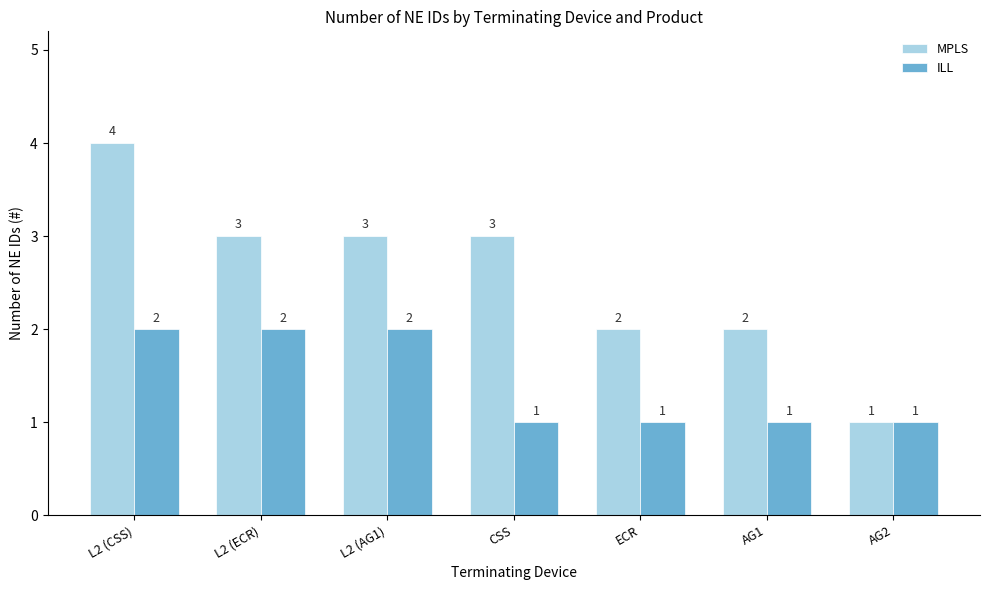

Rank the series at L2 (ECR) from lowest to highest value.

ILL, MPLS